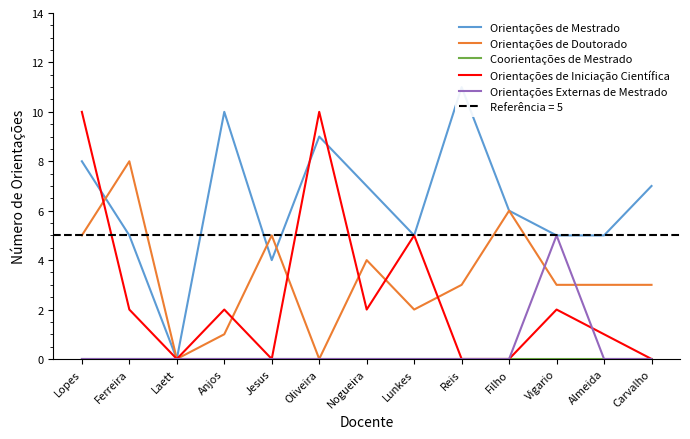

What position from the left is Nogueira?

7